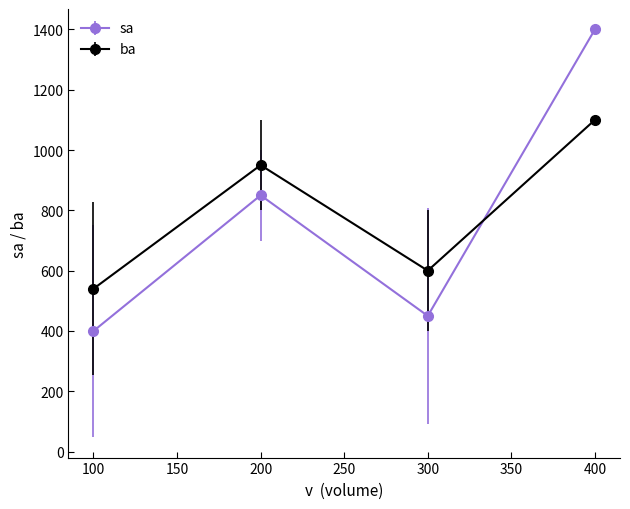

True or false: sa has a value of 162 at 100.

False